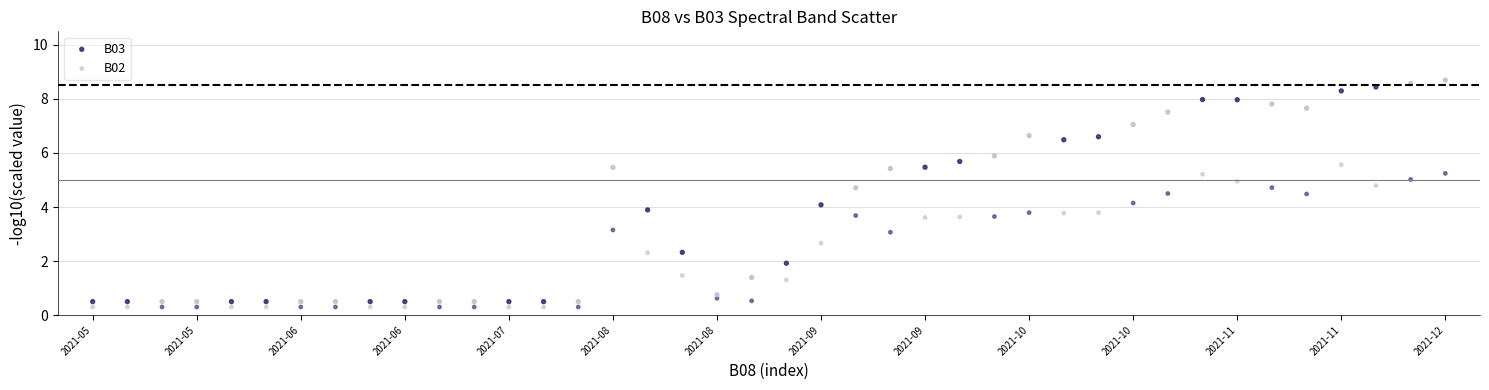

Which series has the largest Y range (max minus min)?

B03